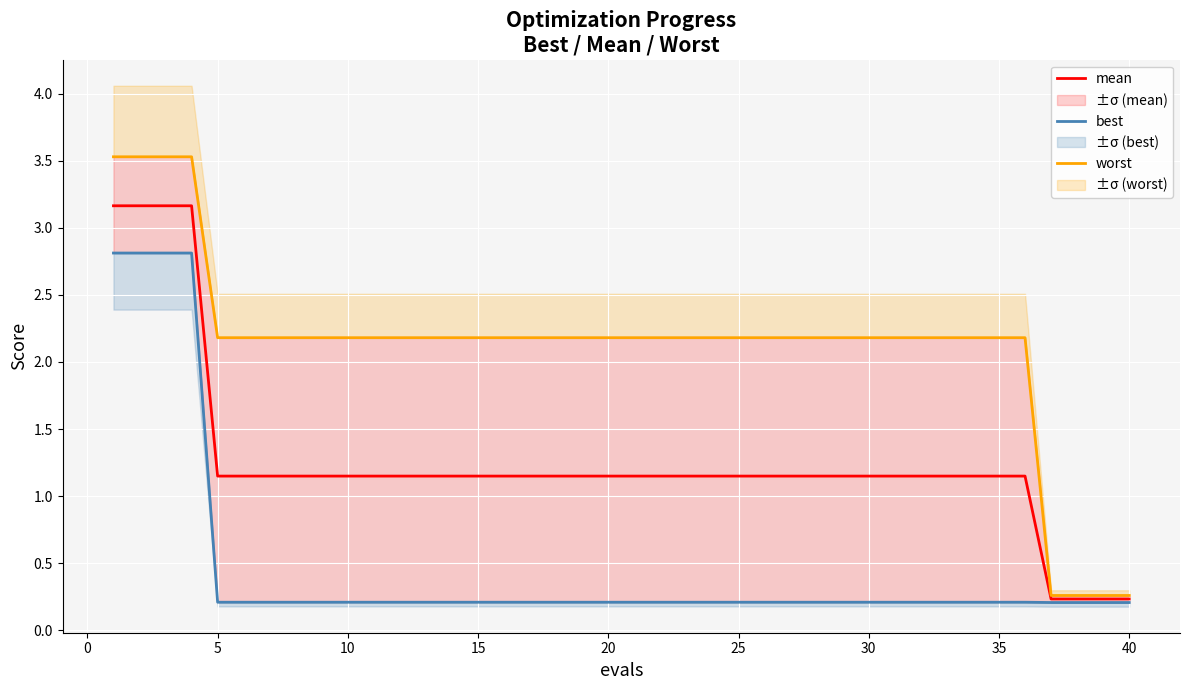

True or false: best has more than 0 interior local peaks.

False